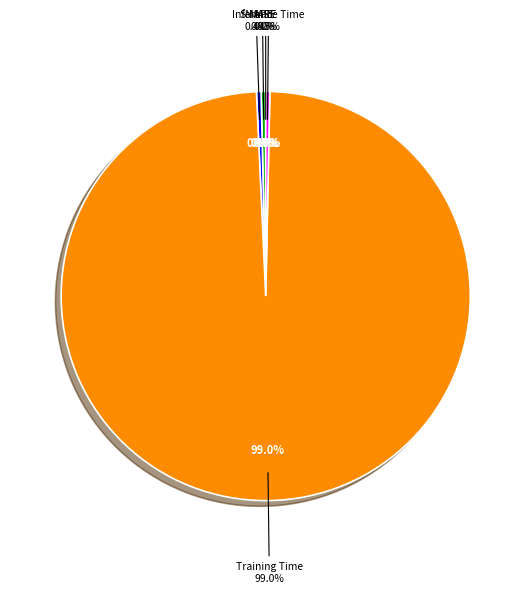

What is the majority slice?

Training Time